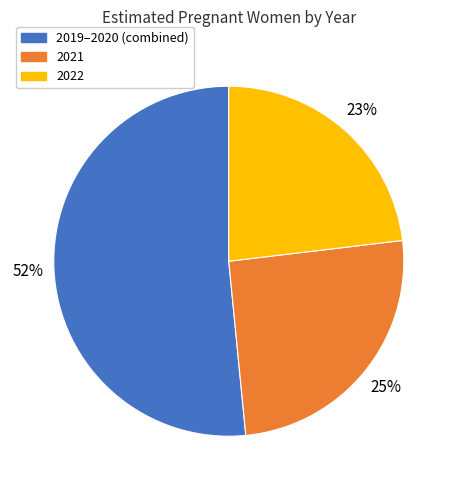

Does any single category account for the majority?

Yes